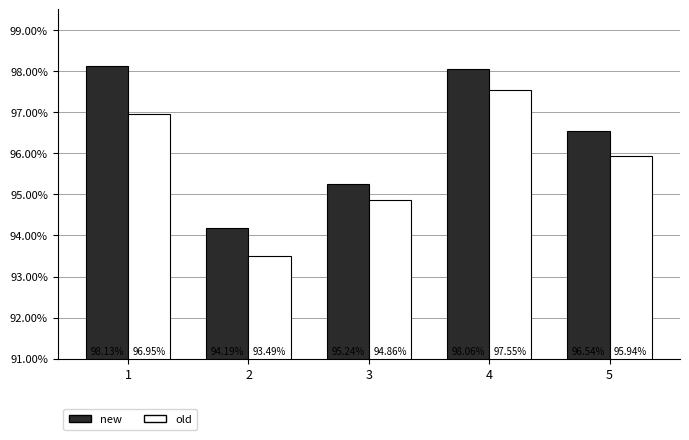

Does the chart contain stacked bars?

No